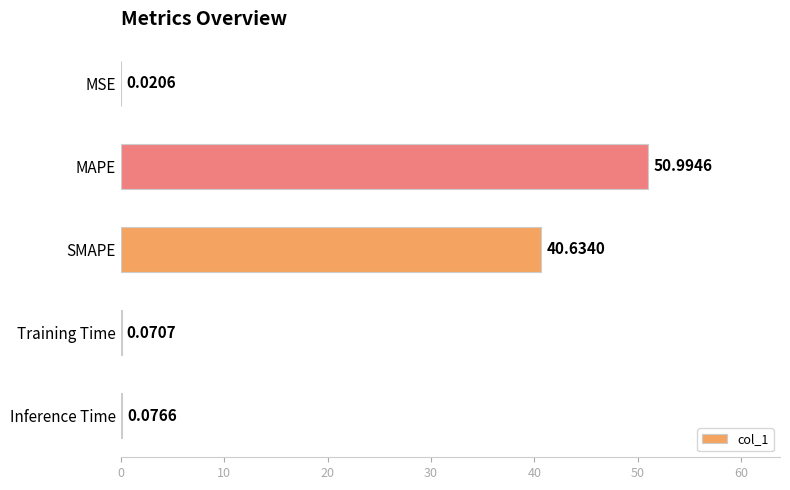

What is the average value?

18.4